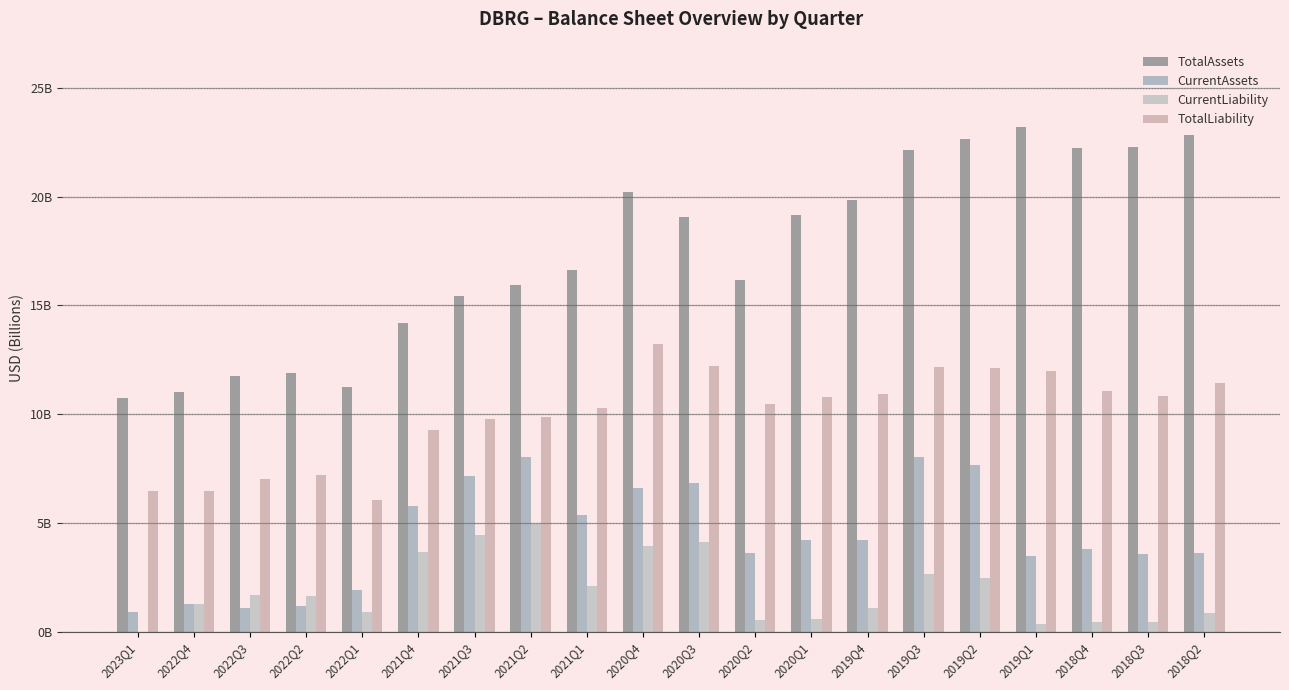

Which category has the highest value across all series?

2019Q1